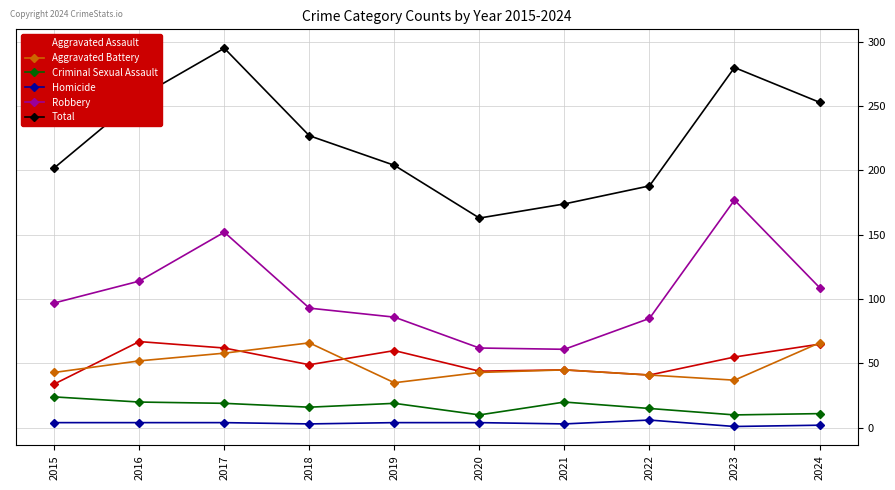

What are all the series names shown in the legend?

Aggravated Assault, Aggravated Battery, Criminal Sexual Assault, Homicide, Robbery, Total